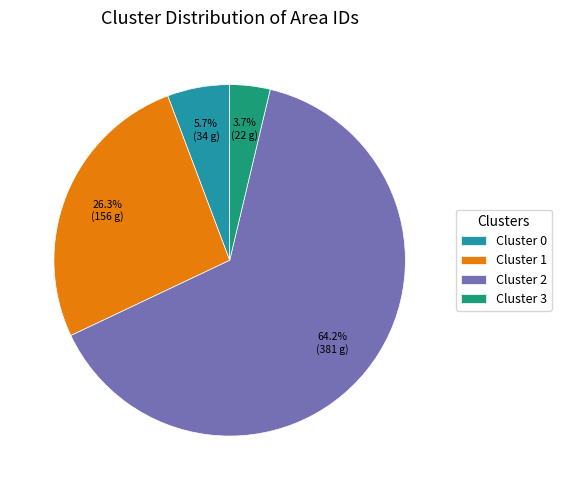

To the nearest percent, what is the difference between the Cluster 3 and Cluster 2 slice percentages?

61%